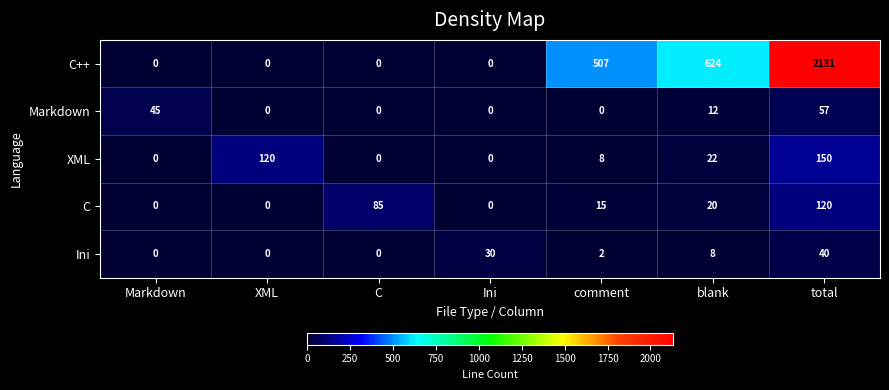

What is the total value across all series at Markdown?

45